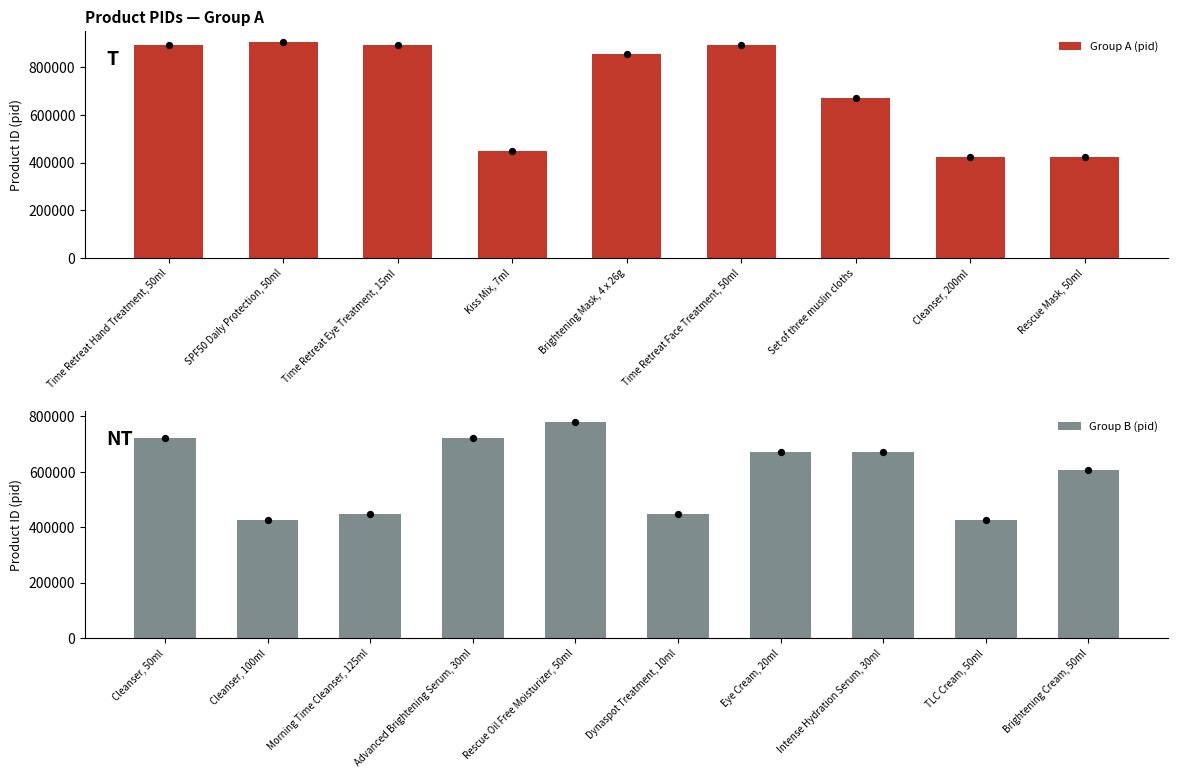

Approximately how many times larger is the value at Set of three muslin cloths compared to Rescue Mask, 50ml?

1.6